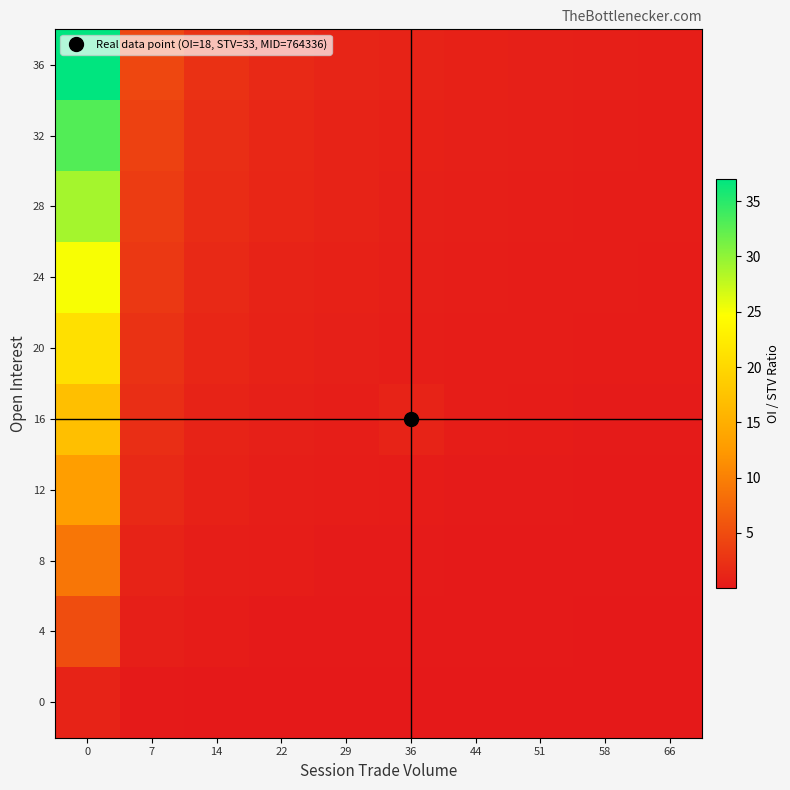

Which series has the largest total across all categories?

36